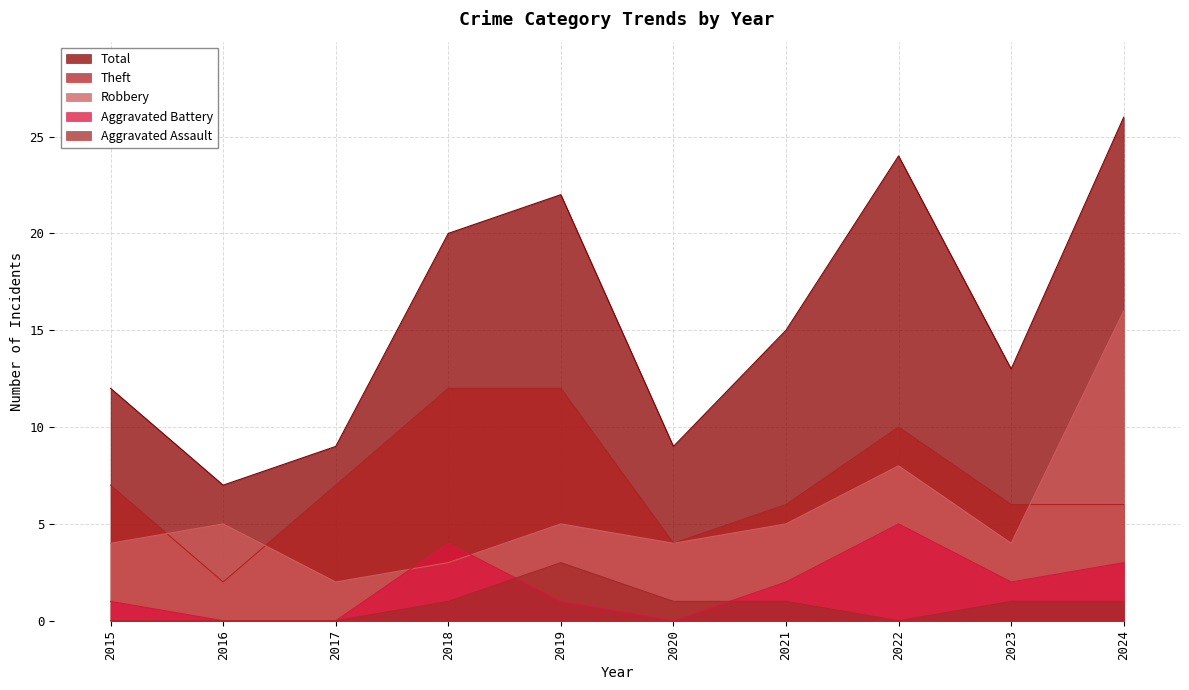

At which label does Robbery first exceed 5?

2022